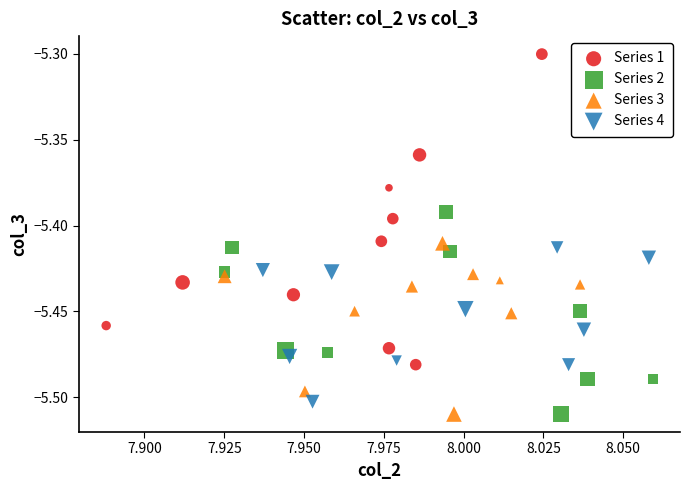

Which series contains the highest Y value?

Series 1